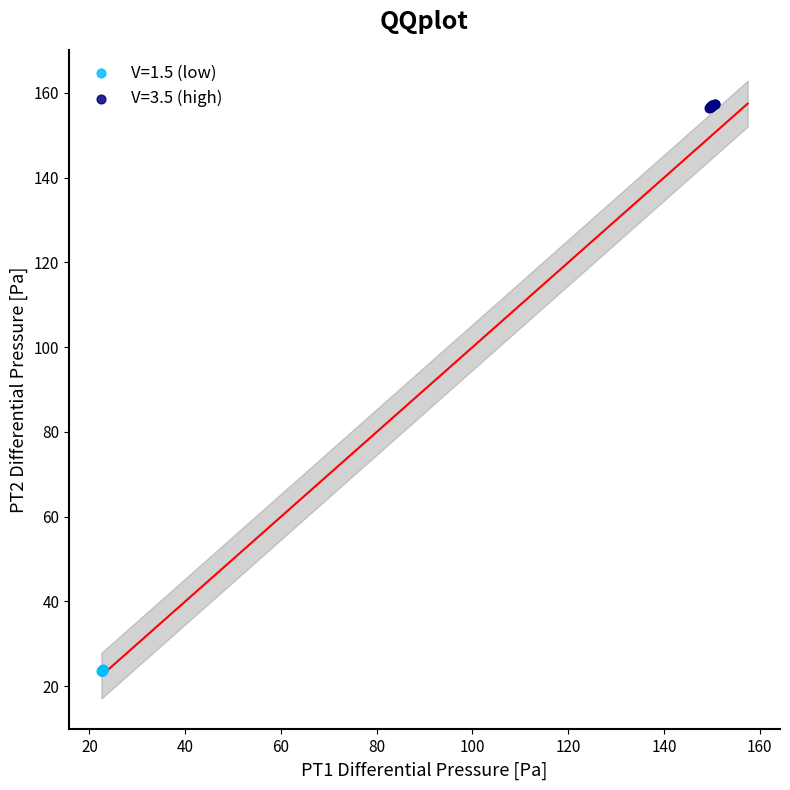

What are all the series names shown in the legend?

V=1.5 (low), V=3.5 (high)